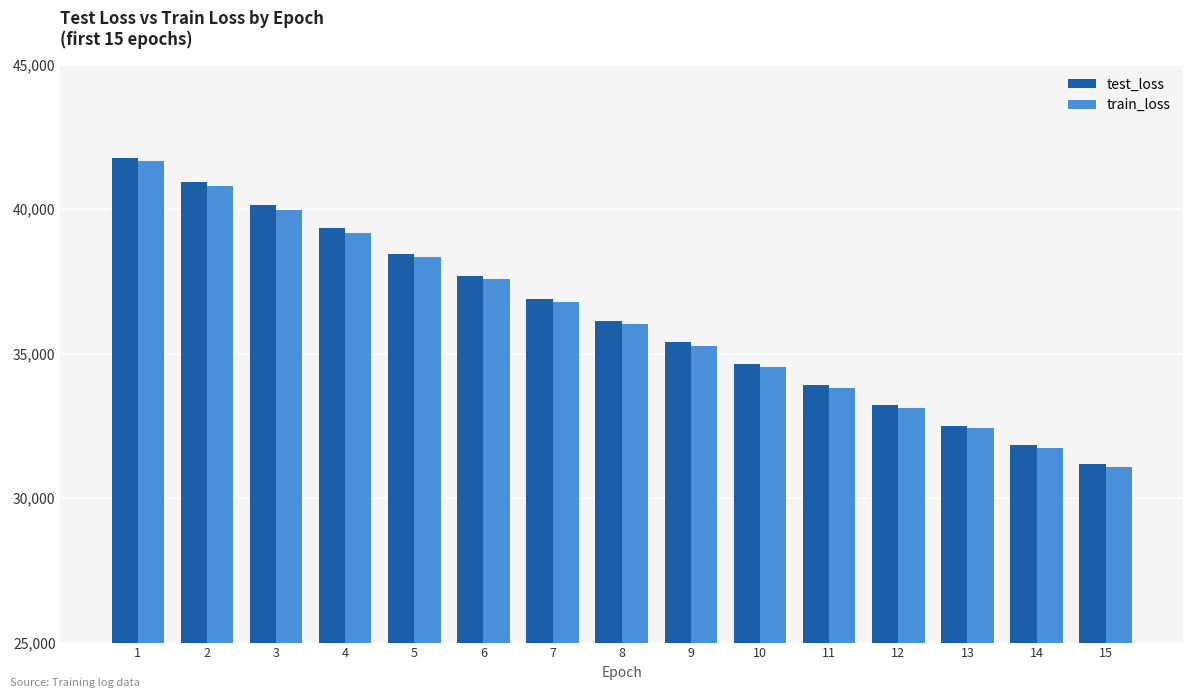

What is the total value across all series at 12?

66334.6